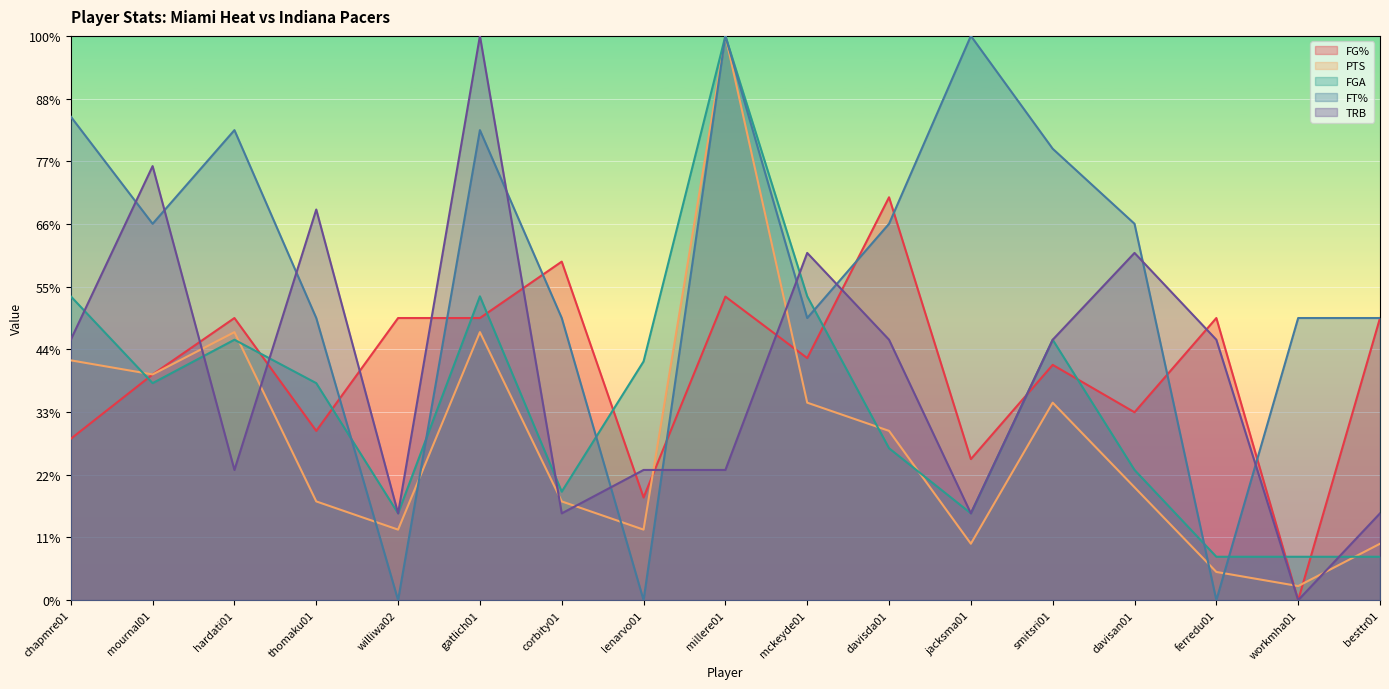

What position from the right is mckeyde01?

8